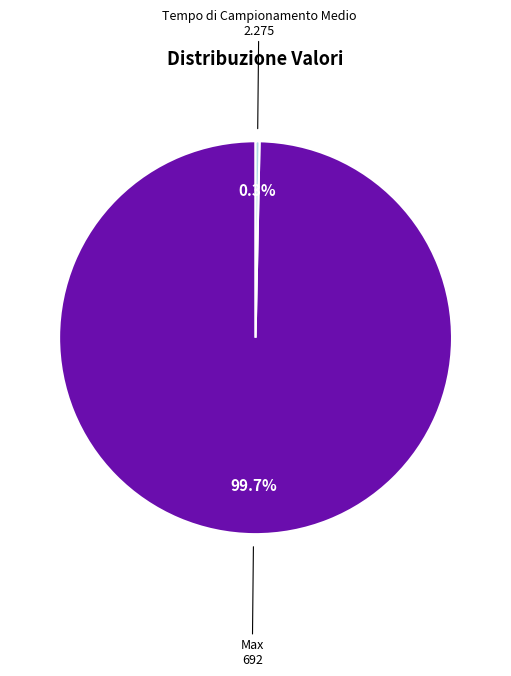

Is there any slice that represents more than half of the pie?

Yes